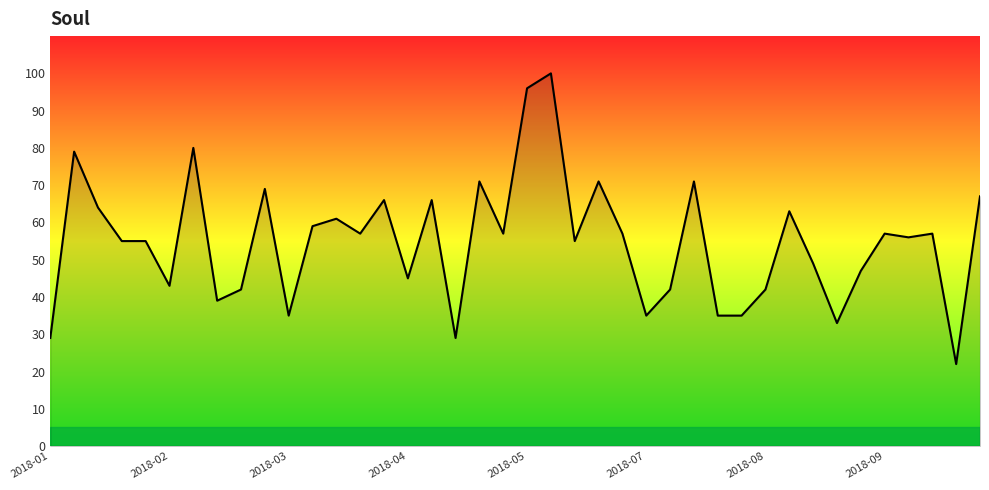

What is the maximum value shown in the chart?

100